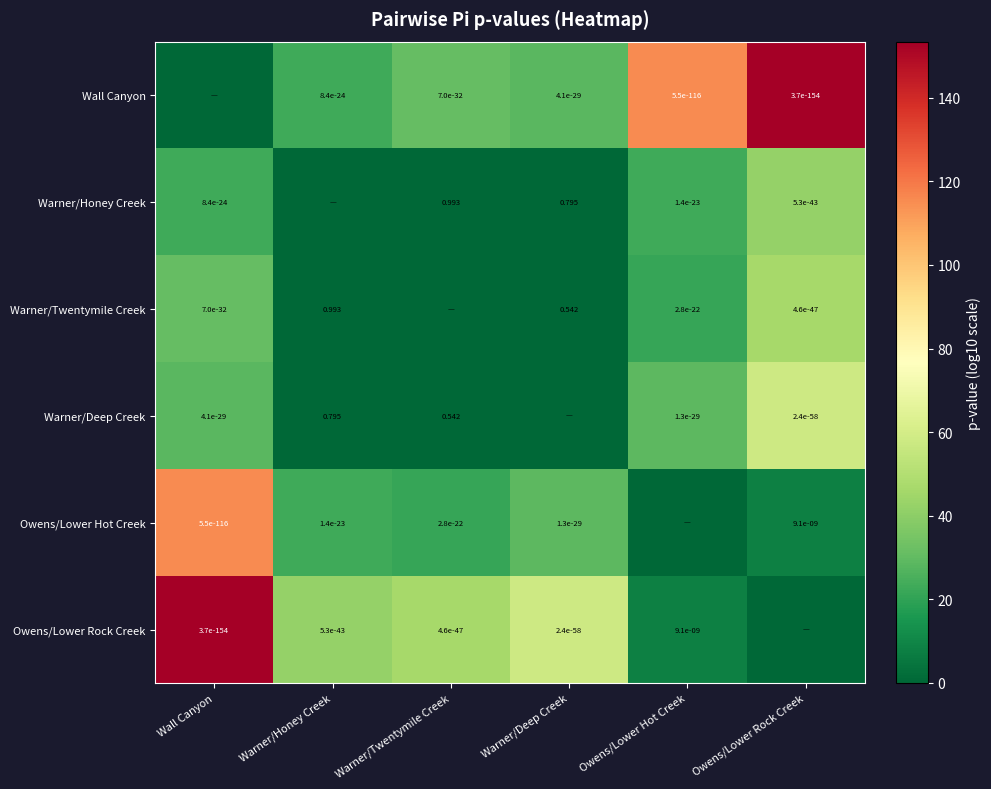

How many data points in Owens/Lower Rock Creek are above 46?

3